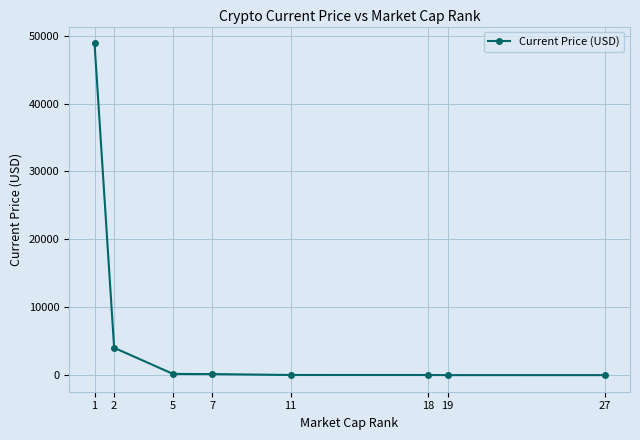

What is the difference between the second highest and minimum values?

4024.1